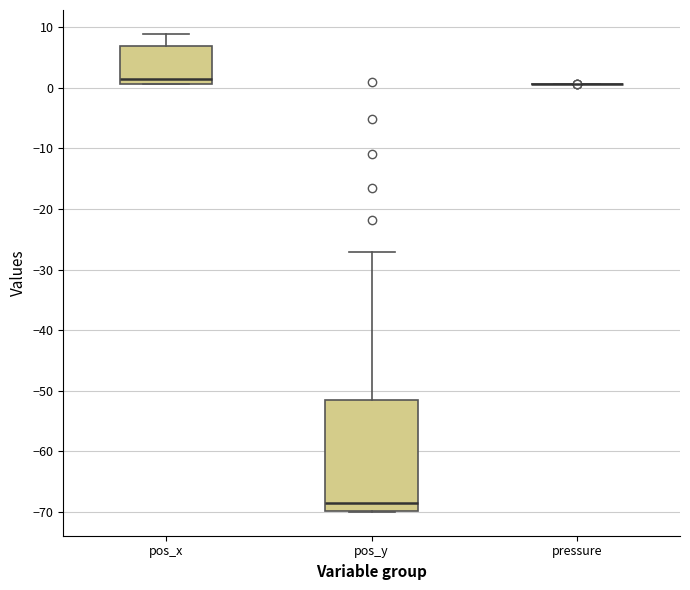

Where does the median line of the box for pos_y sit on the y-axis? The values are not printed on the chart, so give them approximately, as read against the axis.

-69